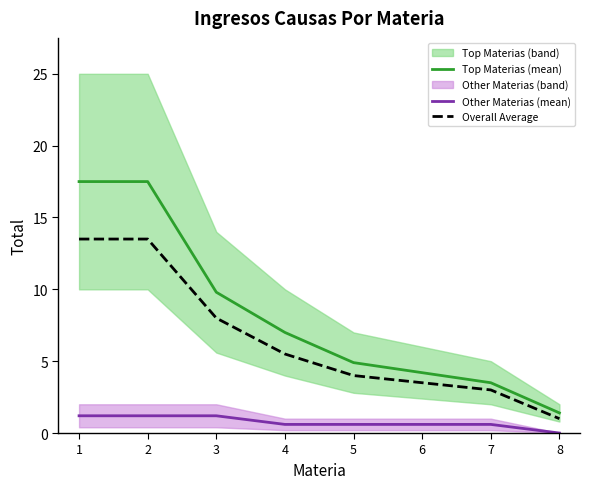

What is the difference between the maximum and minimum values in the Top Materias (mean) series?

16.1